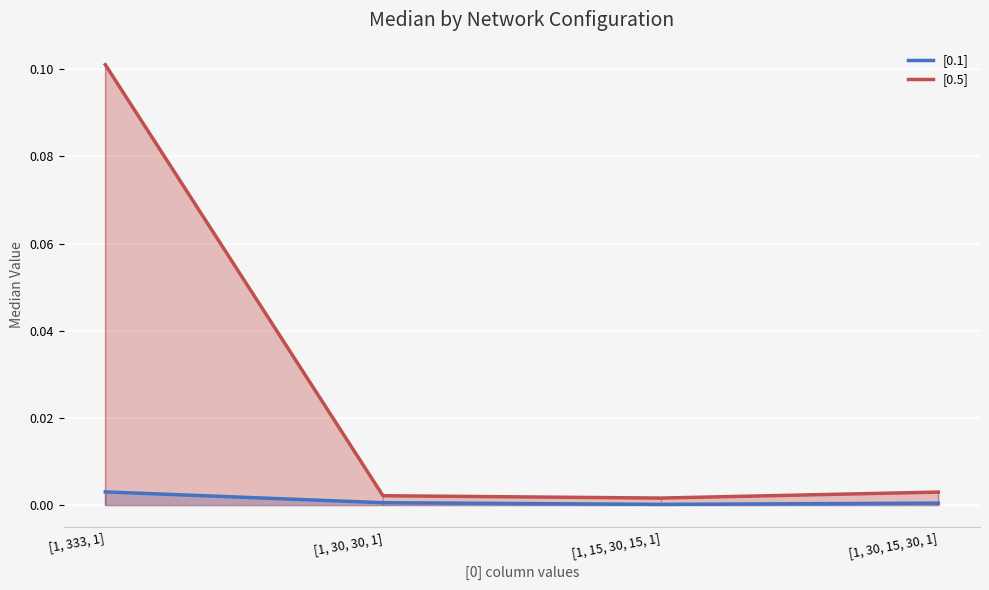

Rank the series by their maximum value, from lowest to highest.

[0.1], [0.5]